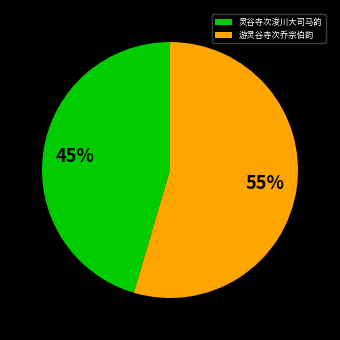

The 灵谷寺次浚川大司马韵 slice represents 45% of the pie. True or false?

True